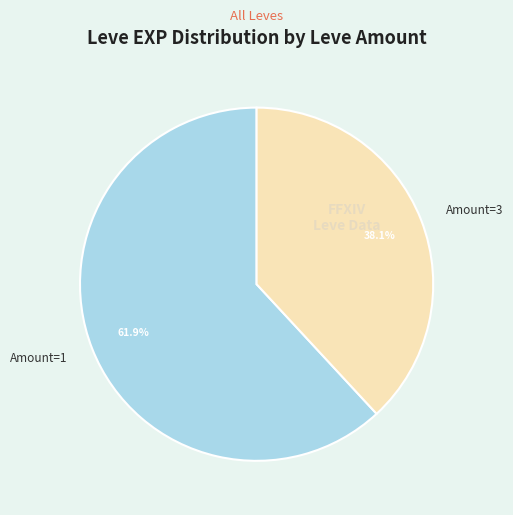

Approximately how many times larger is the value at Amount=1 compared to Amount=3?

1.6